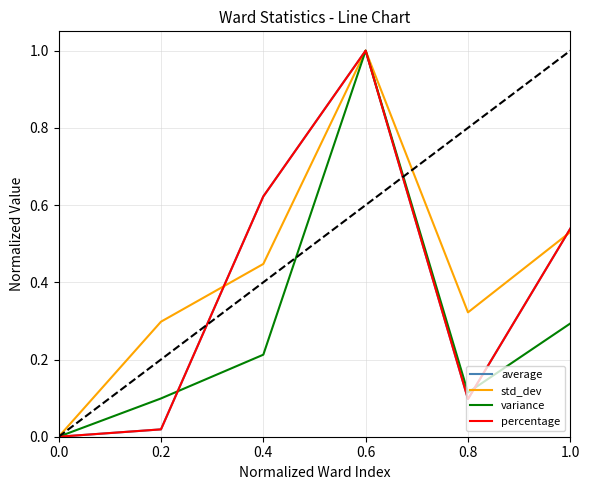

The value of variance at 0.2 is 0.0. True or false?

False